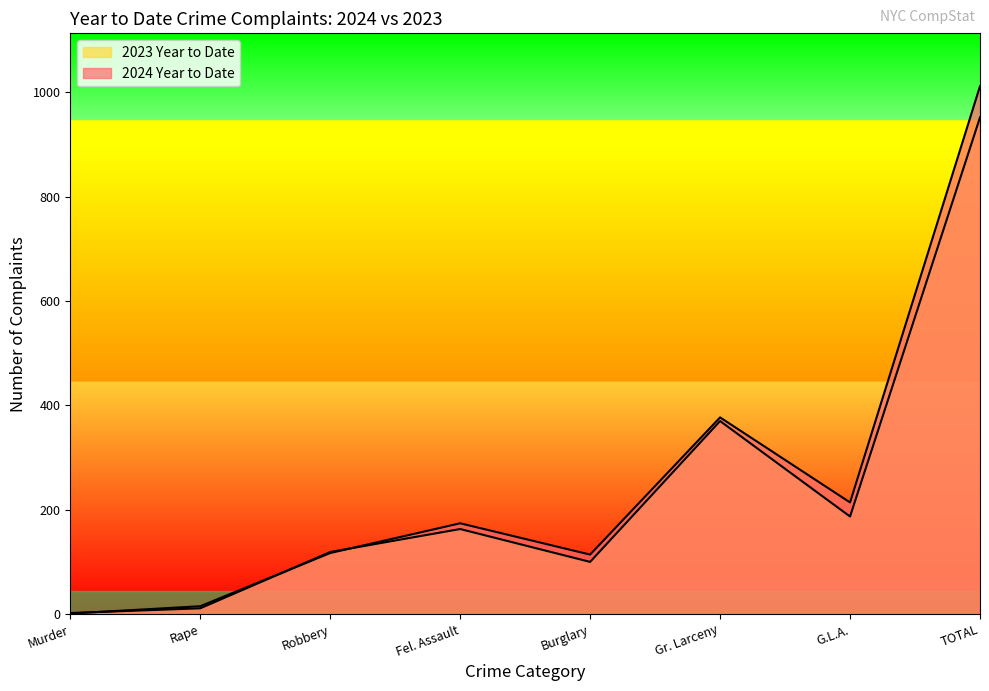

List the labels in order of 2023 Year to Date value, smallest first.

Murder, Rape, Burglary, Robbery, Fel. Assault, G.L.A., Gr. Larceny, TOTAL